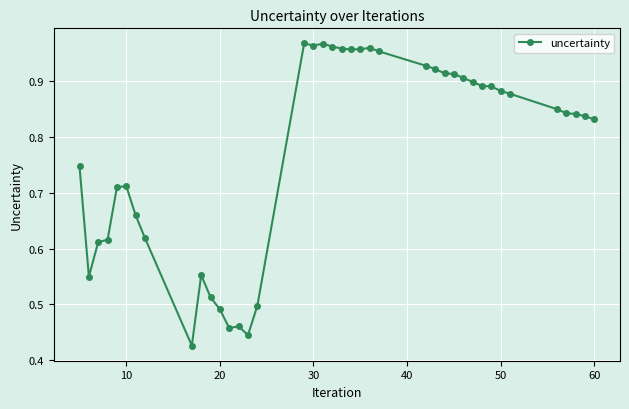

How many lines are shown in the chart?

1